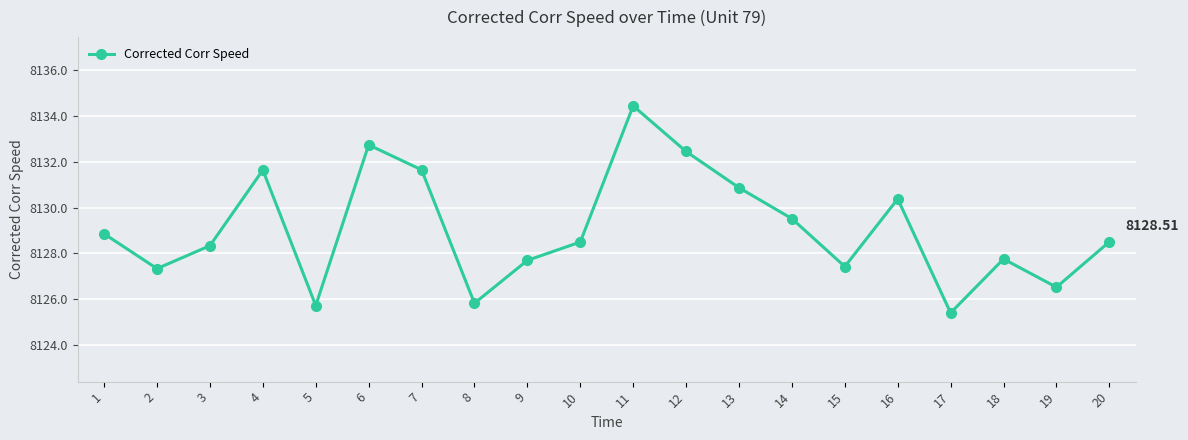

True or false: there are more than 0 points higher than both neighbors.

True